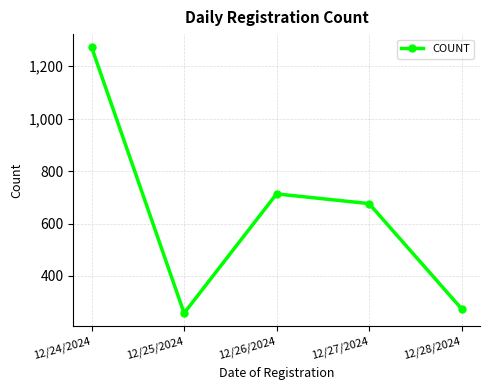

What is the difference between the maximum and minimum values?

1014